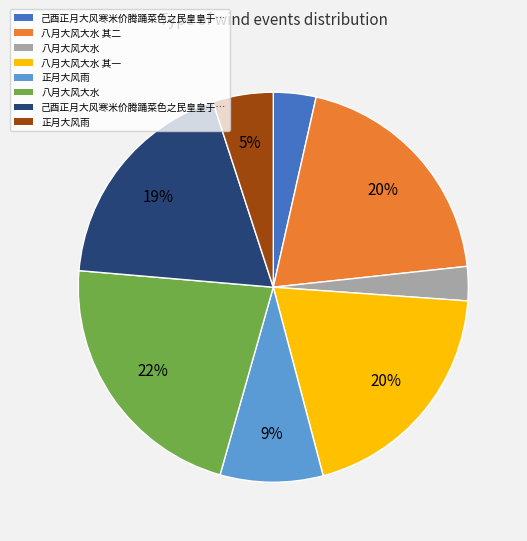

How many segments does this pie chart have?

8